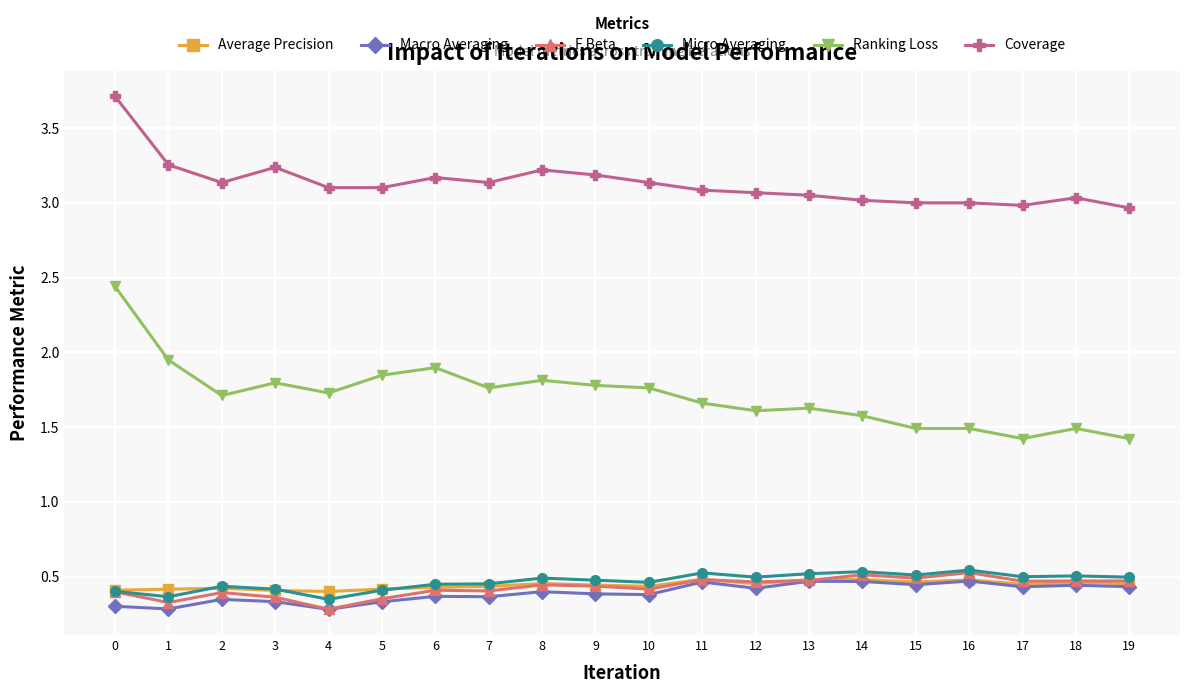

What is the spread (max minus min) of values at 0?

3.4